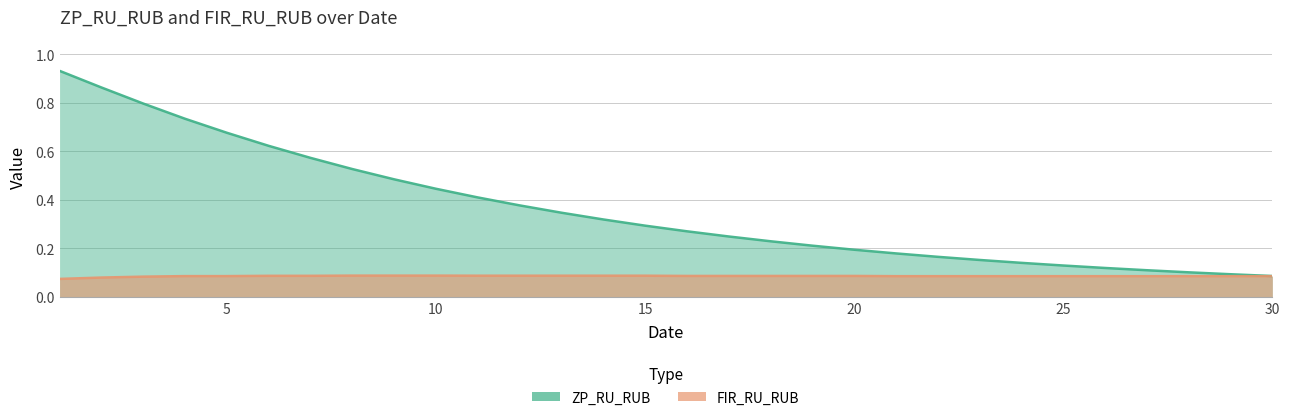

True or false: ZP_RU_RUB and FIR_RU_RUB cross at least once.

False